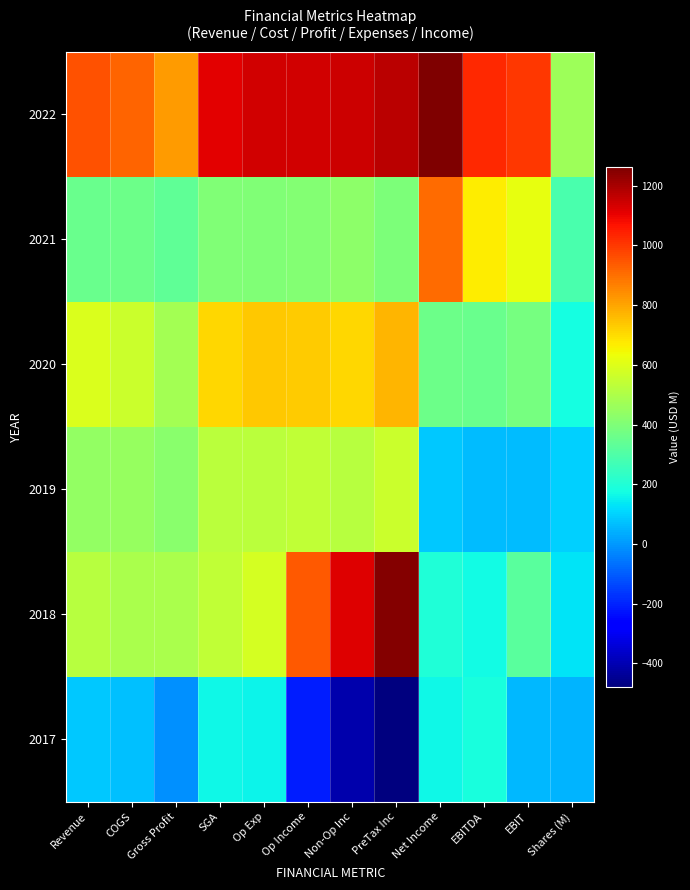

What is the difference between the highest and lowest values at Revenue?

873.7